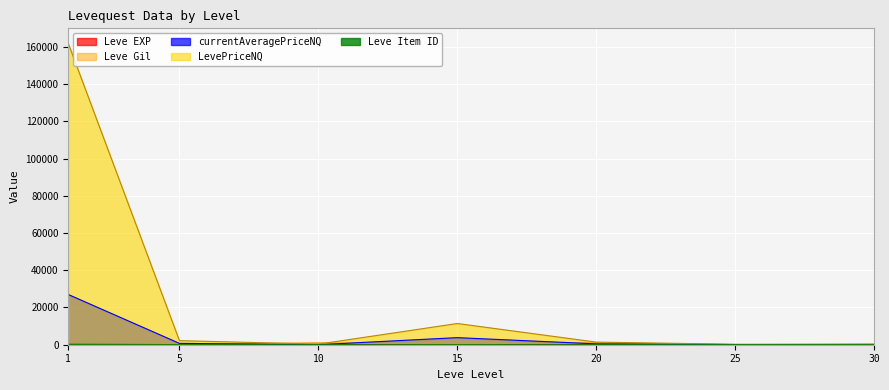

Which series has the widest spread of values?

LevePriceNQ